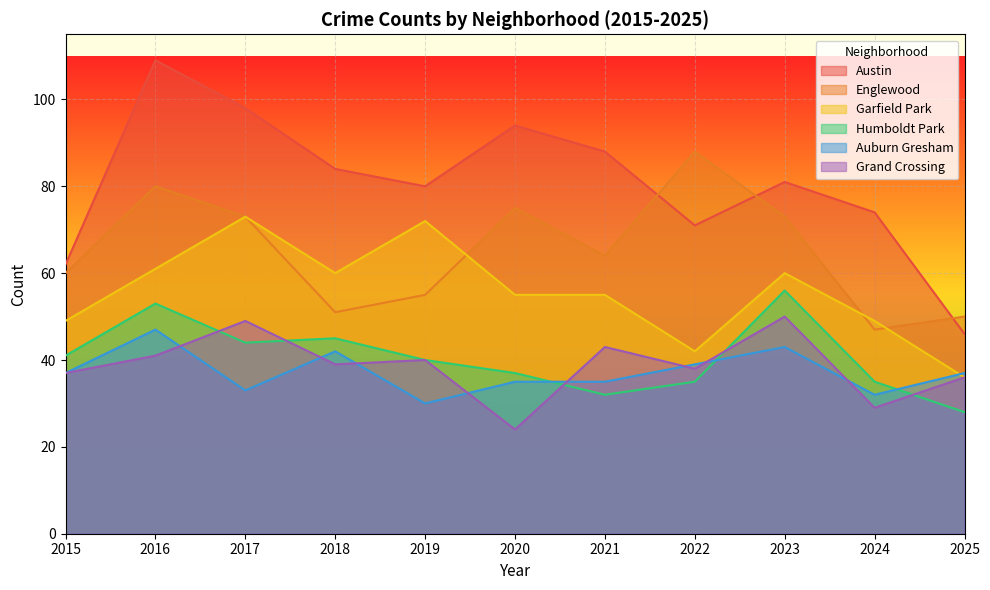

True or false: Auburn Gresham and Grand Crossing cross at least once.

True